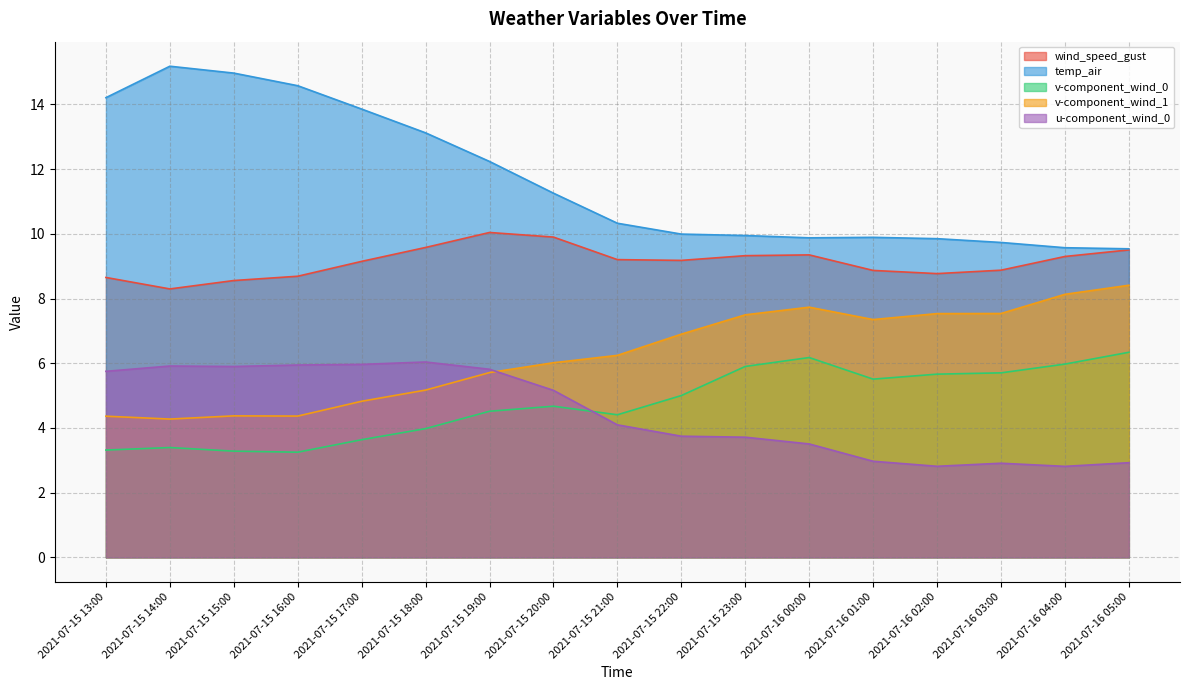

How many values in the v-component_wind_1 series exceed 6?

10